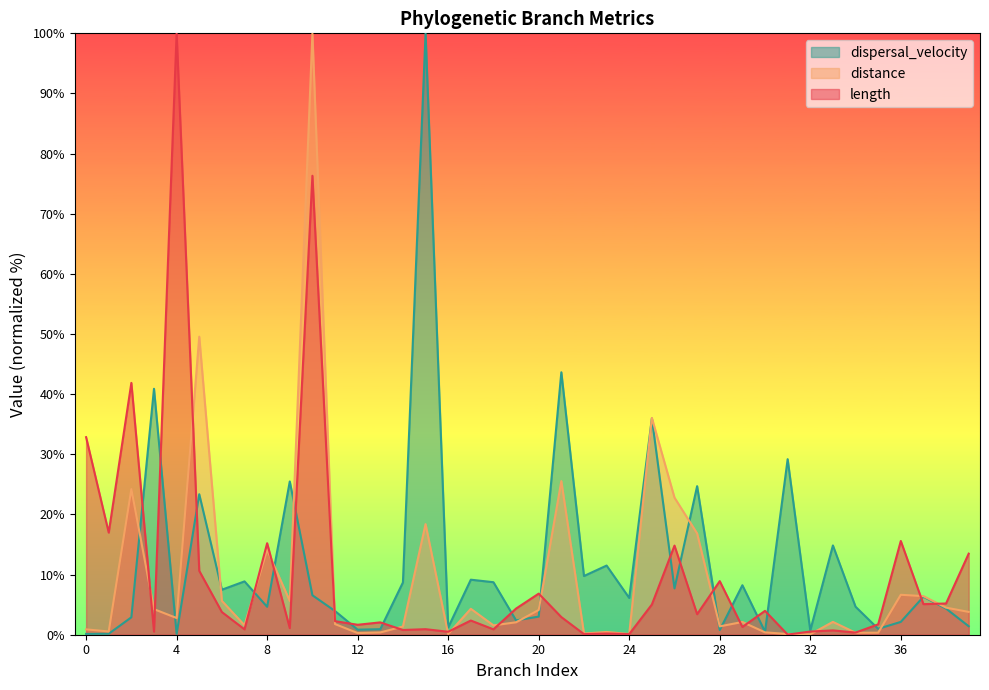

Is the value of dispersal_velocity at 63 greater than the value of length at 75?

No